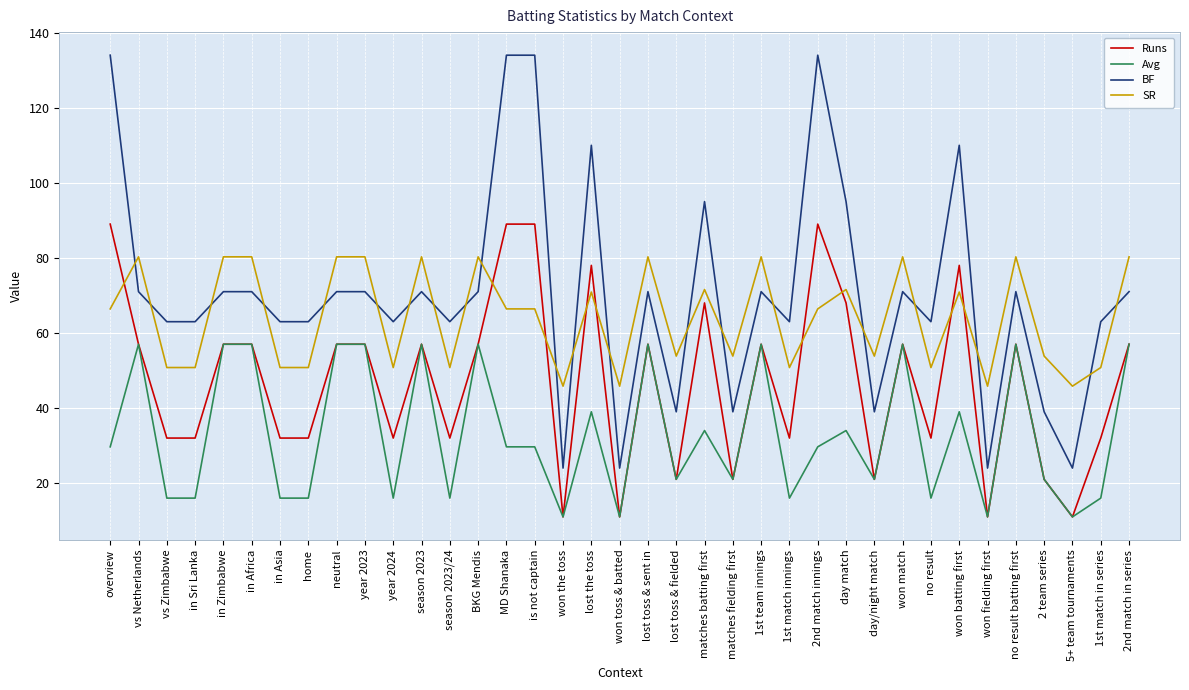

The value of BF at won the toss is 39.2. True or false?

False